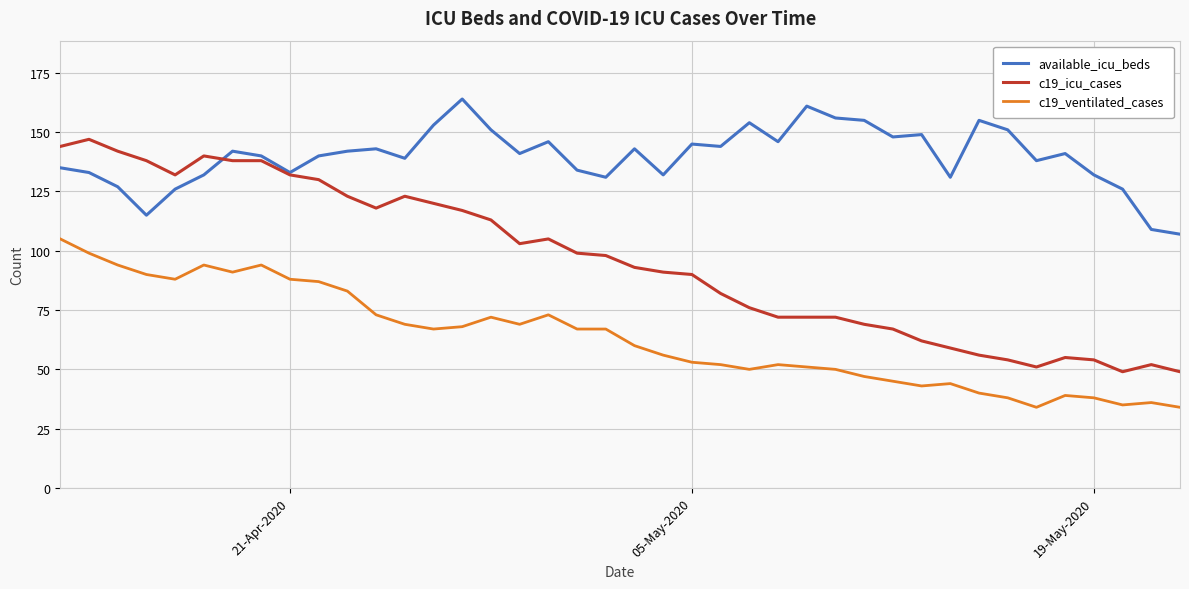

Which series has the largest total across all categories?

available_icu_beds